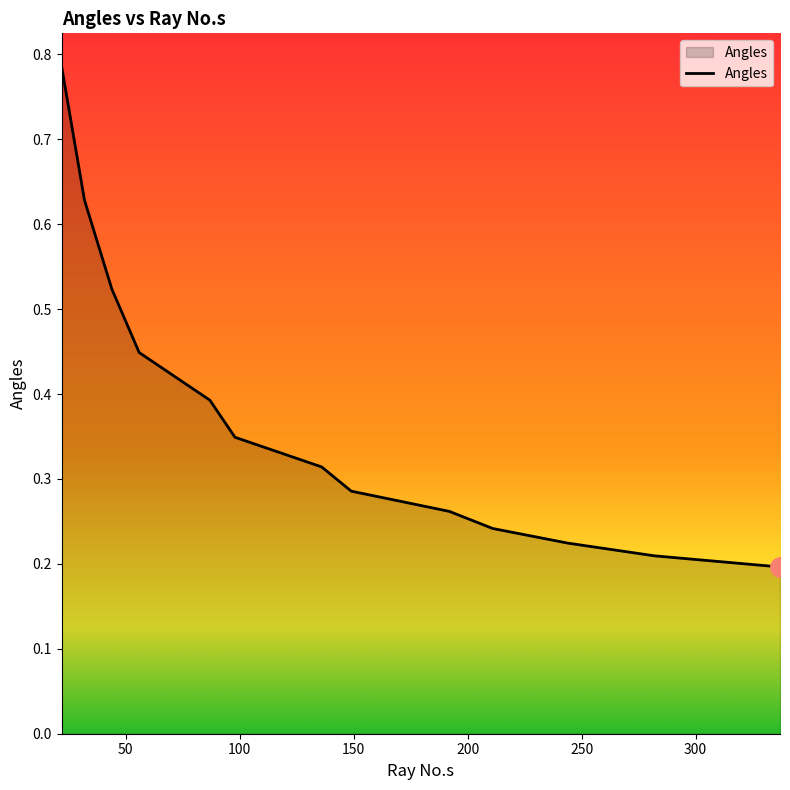

Does the chart display data point markers on the line(s)?

No